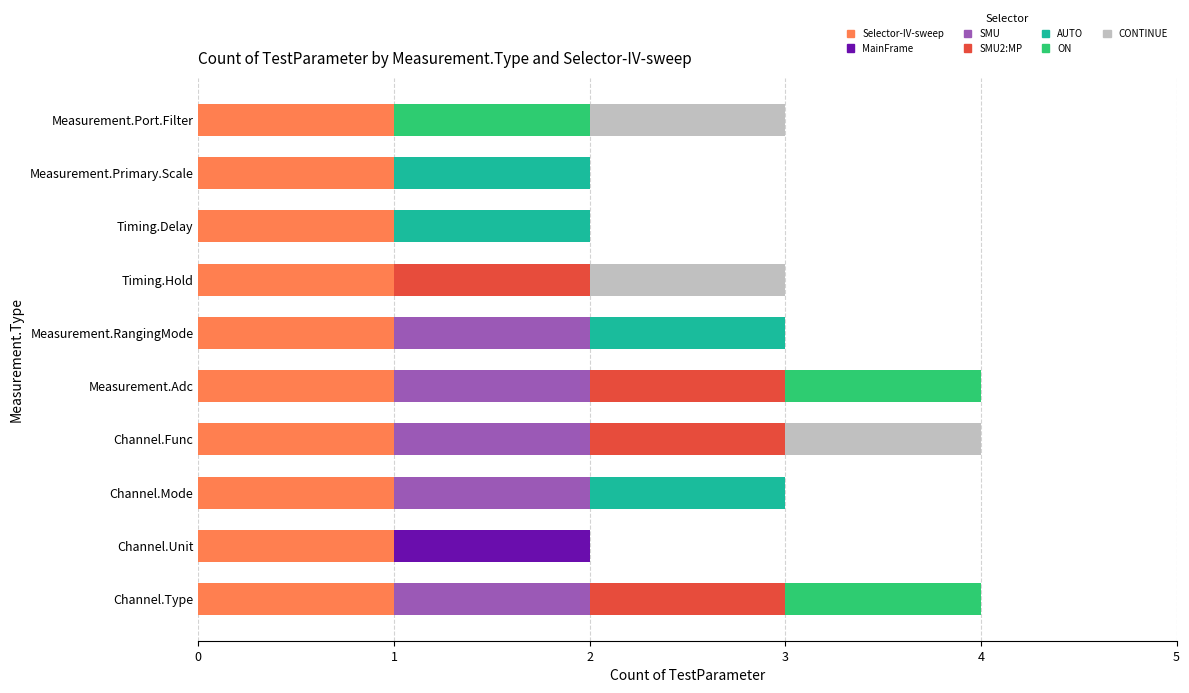

Is it true that Selector-IV-sweep equals 1 at Channel.Unit?

True